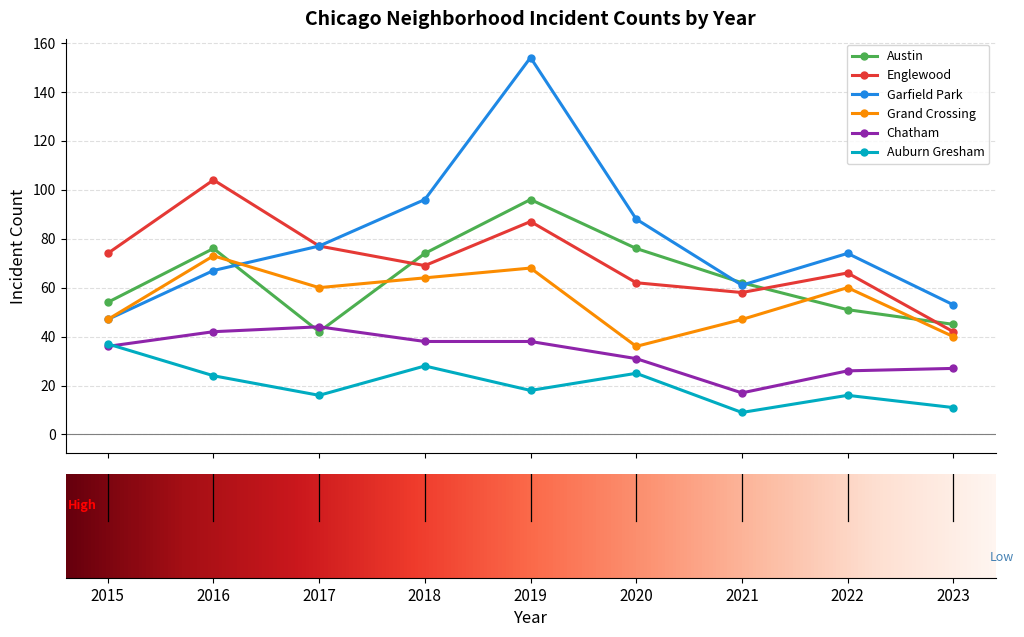

What are all the series names shown in the legend?

Austin, Englewood, Garfield Park, Grand Crossing, Chatham, Auburn Gresham